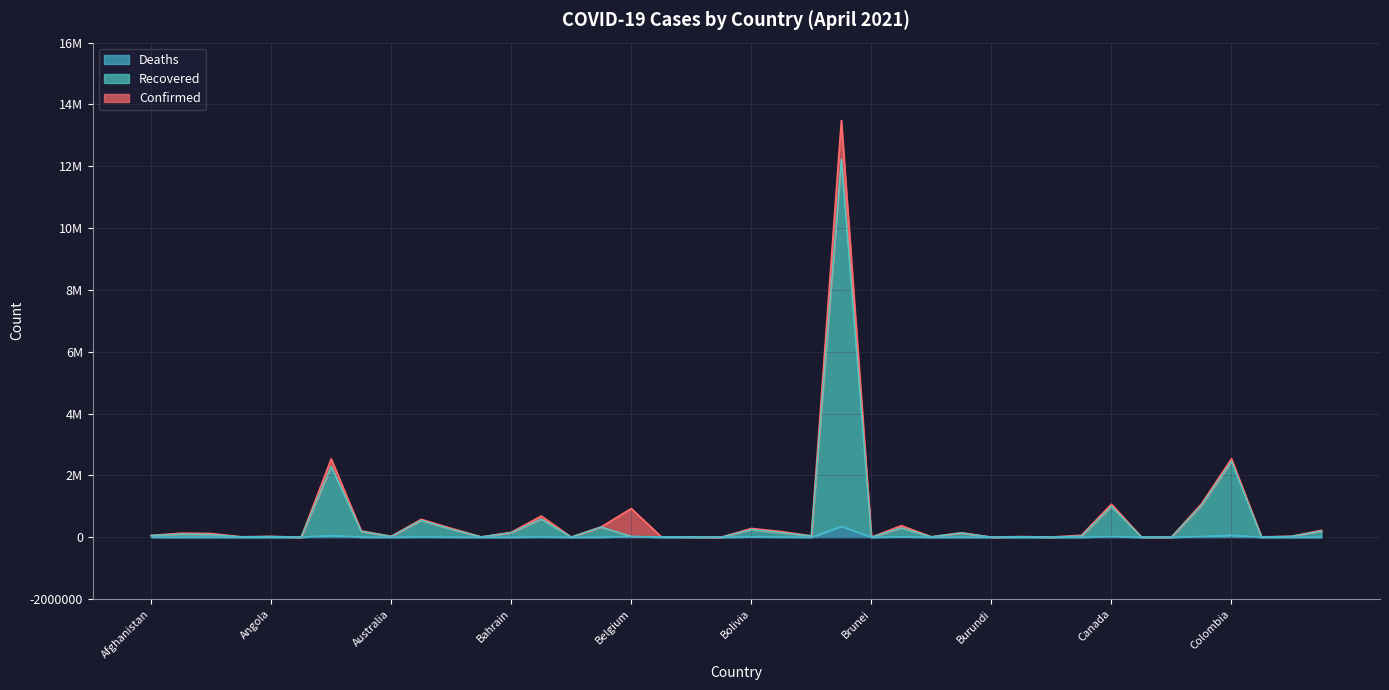

What is the maximum value for Recovered?

12232095